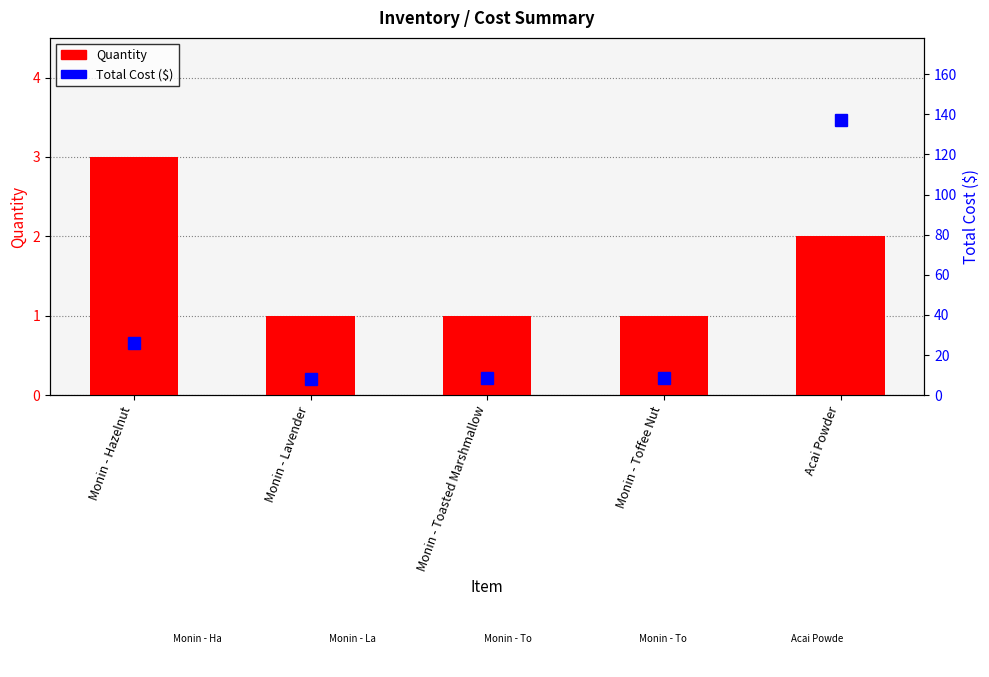

At Monin - Hazelnut, list the series in order from smallest to largest.

Quantity, Total Cost ($)